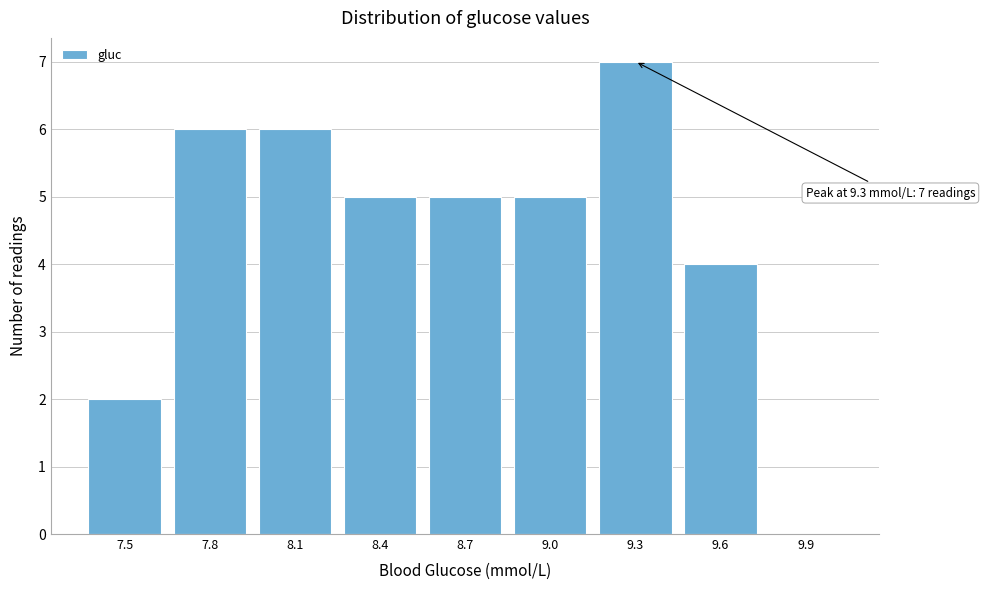

Reading left to right, list all the values displayed in this chart.

7.5=2	7.8=6	8.1=6	8.4=5	8.7=5	9.0=5	9.3=7	9.6=4	9.9=0